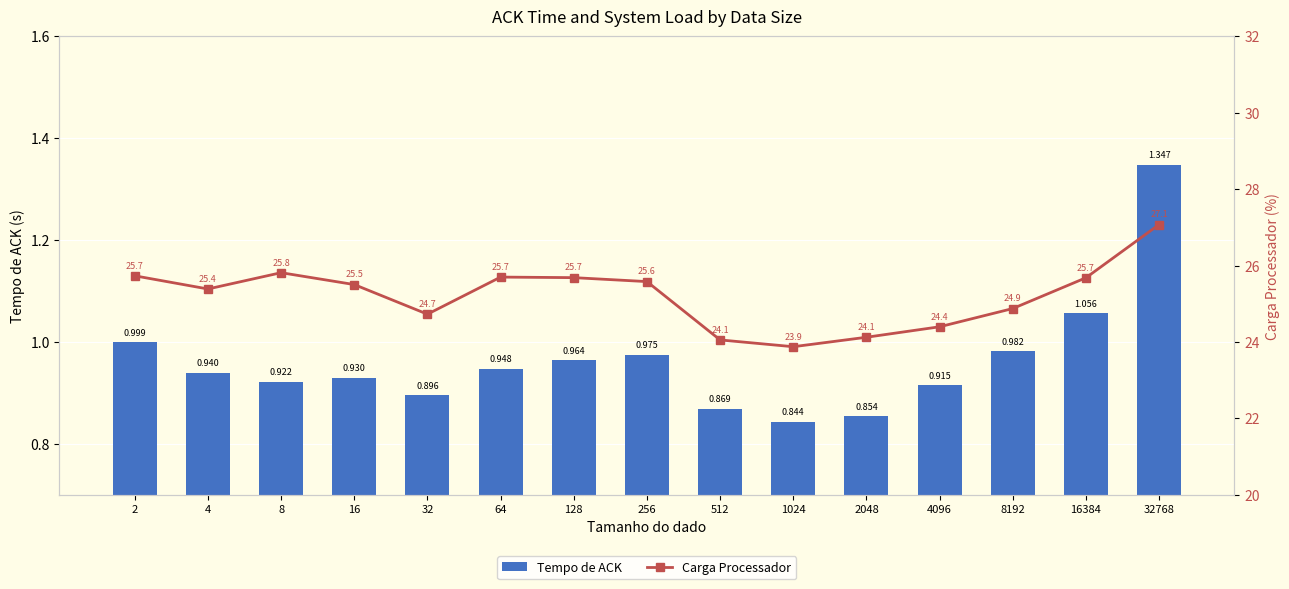

How many groups of bars are there?

15